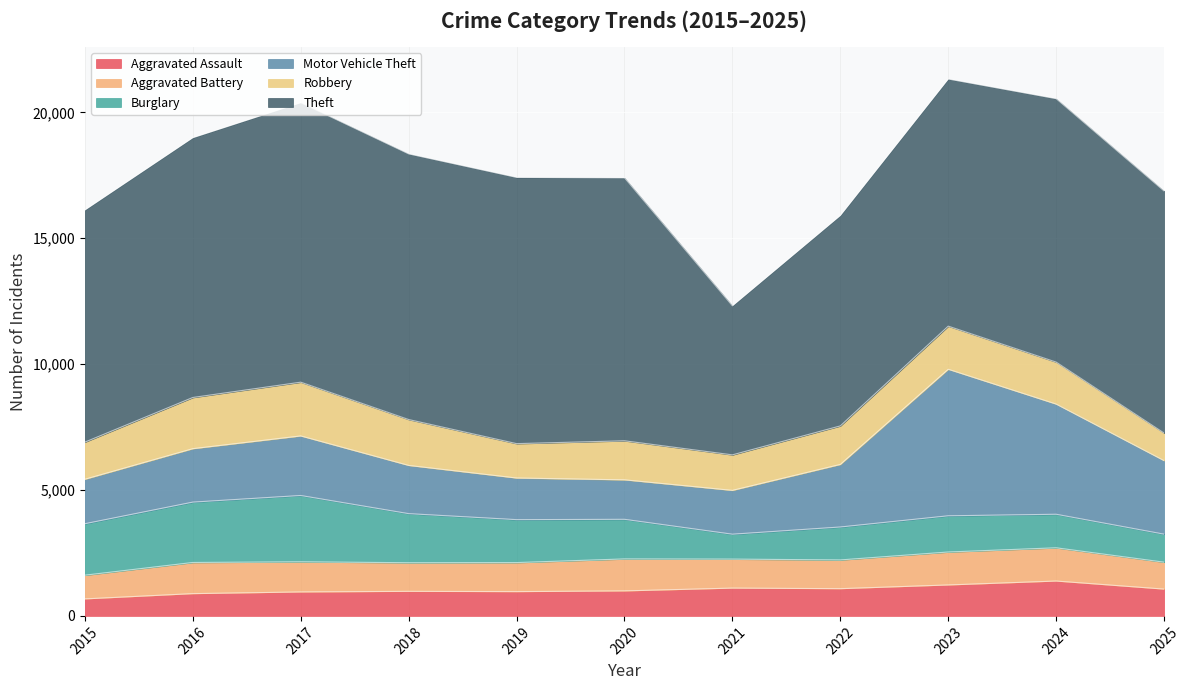

Where is Robbery nearest to the value 1616?

2024